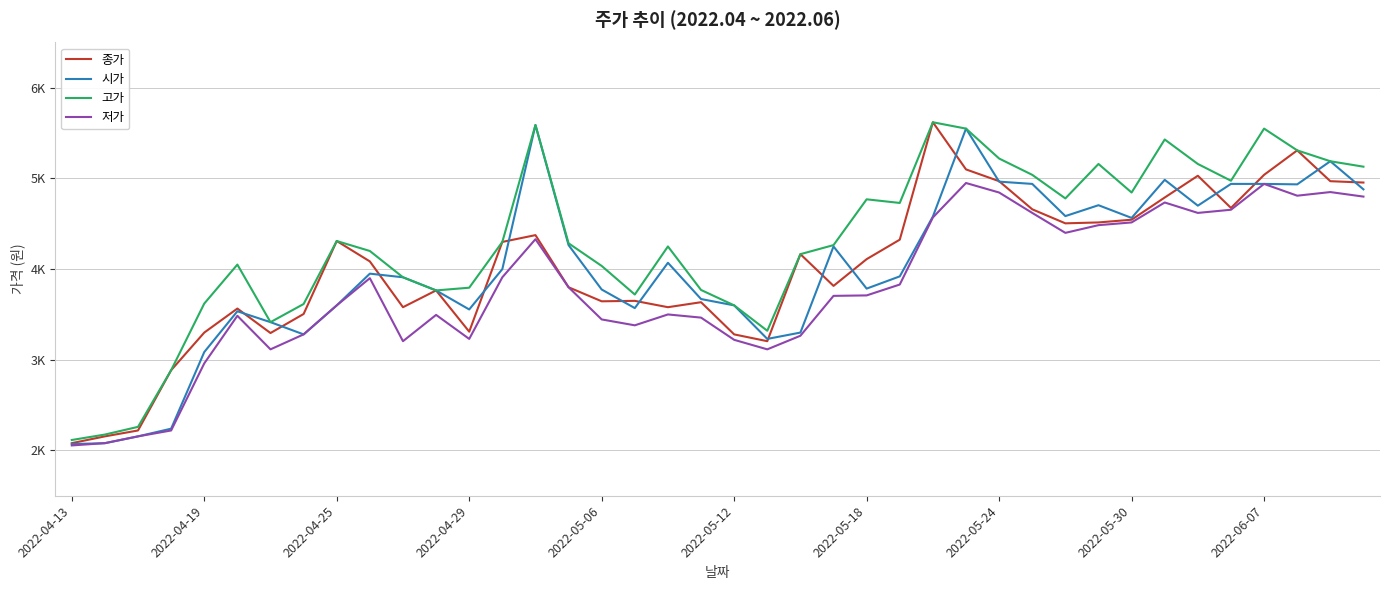

What are all the series names shown in the legend?

종가, 시가, 고가, 저가